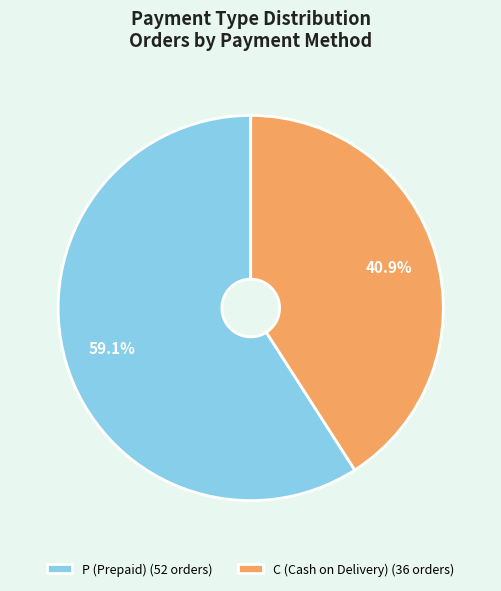

To the nearest percent, what is the difference between the P and C slice percentages?

18%